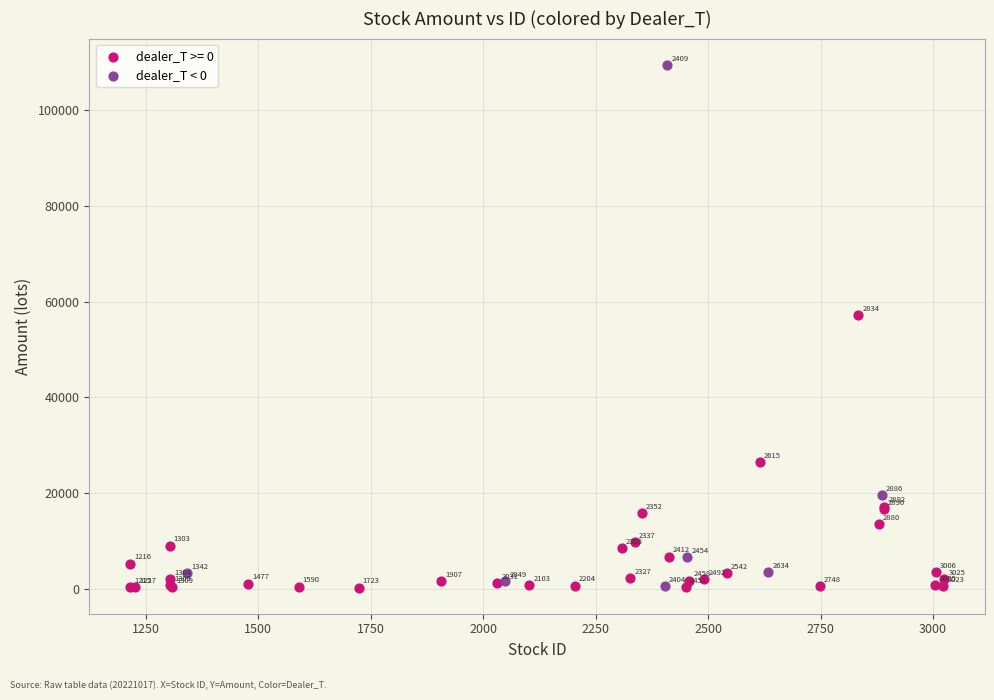

Which series reaches the minimum Y coordinate?

dealer_T >= 0